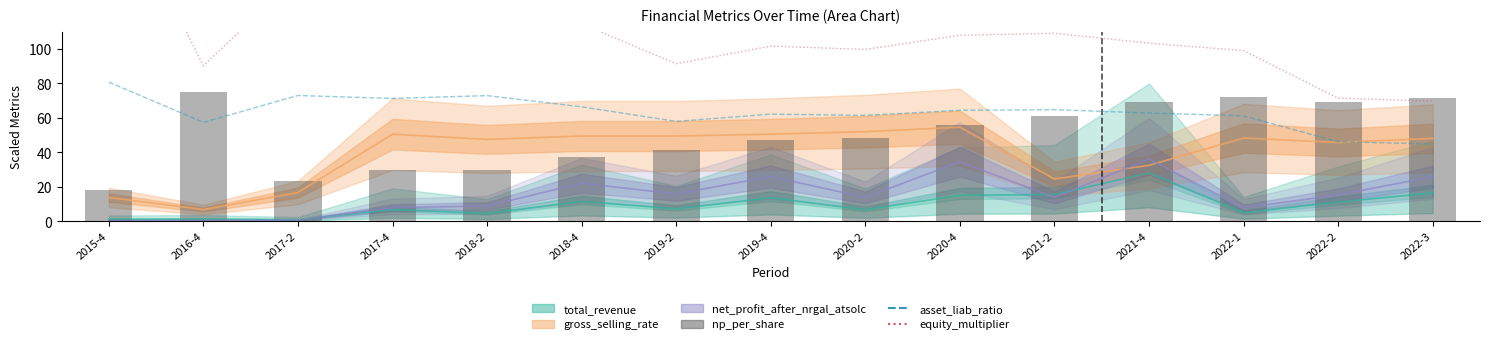

Is it true that equity_multiplier equals 71.4 at 2022-2?

True